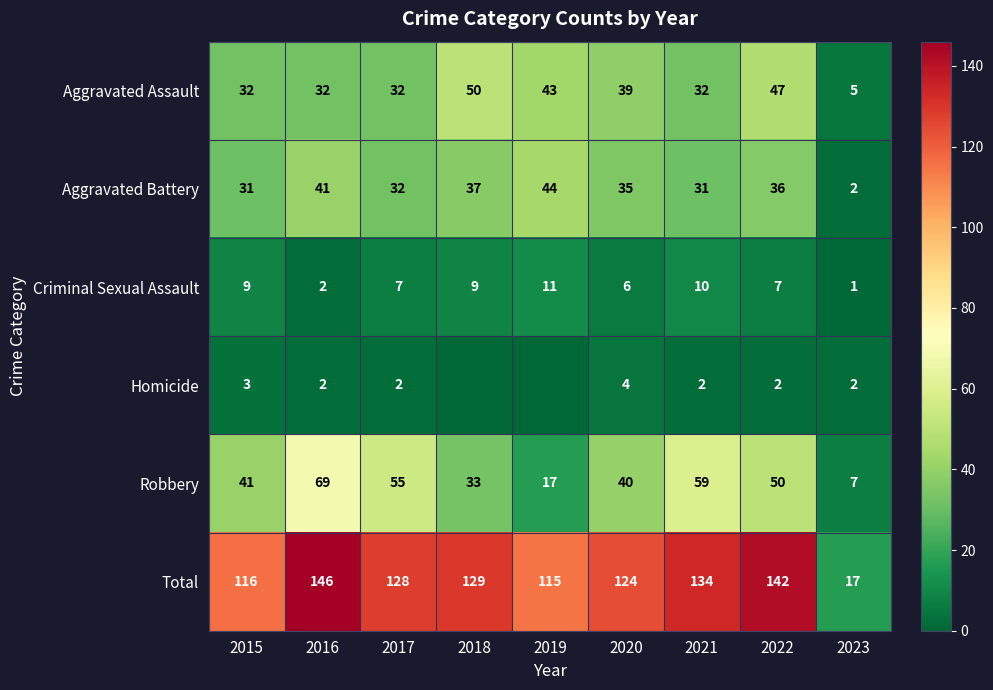

The value of Total at 2015 is 116. True or false?

True